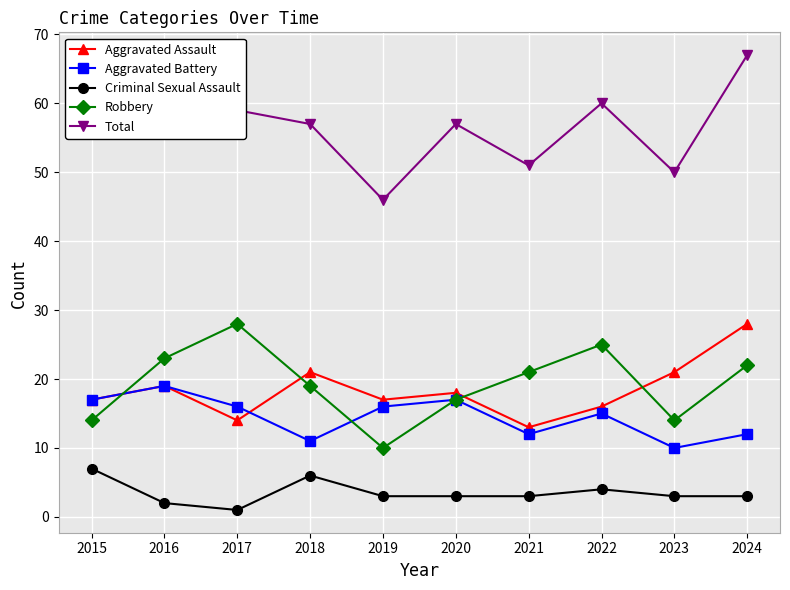

What is the sum of all Robbery values?

193